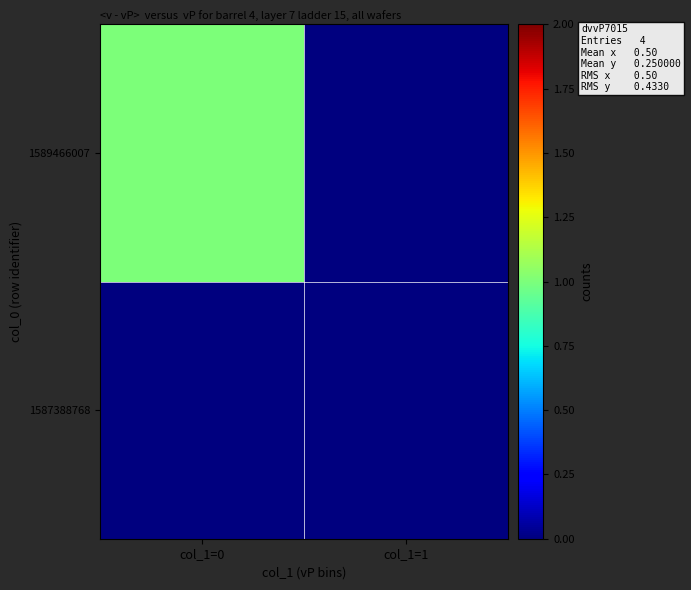

Reading left to right, transcribe all the data shown in this chart.

1587388768: col_1=0=0	col_1=1=0
1589466007: col_1=0=1	col_1=1=0